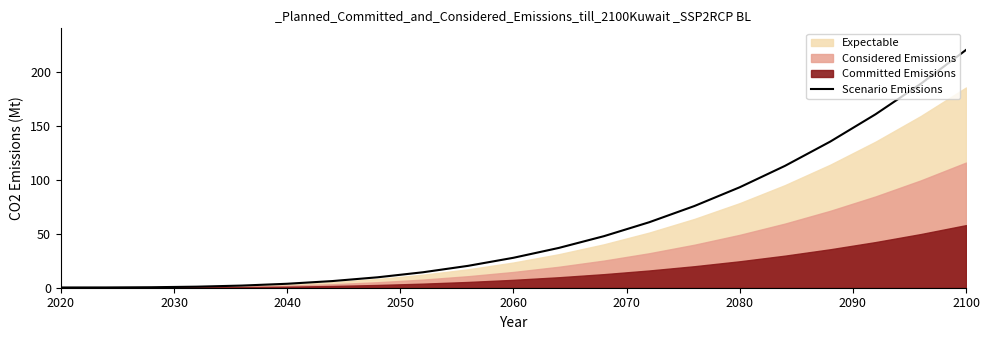

Reading right to left, transcribe all the data shown in this chart.

220.0	188.7	160.4	135.2	112.8	92.9	75.6	60.6	47.7	36.8	27.7	20.3	14.3	9.7	6.2	3.7	2.0	1.0	0.4	0.3	0.2